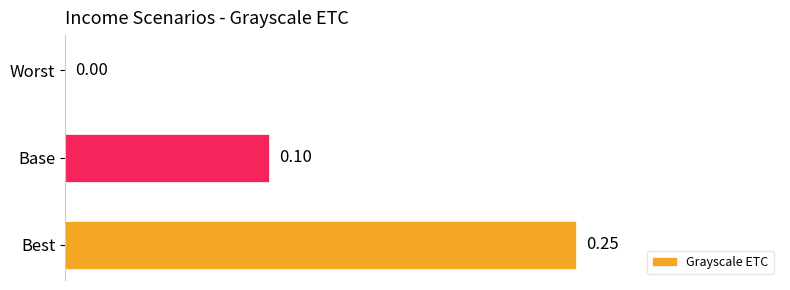

Which label corresponds to the largest value in the chart?

Best